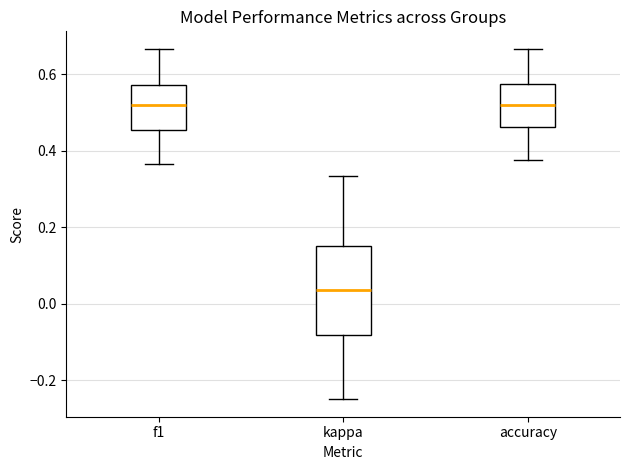

Which box is the tallest, from its lower edge to its upper edge?

kappa